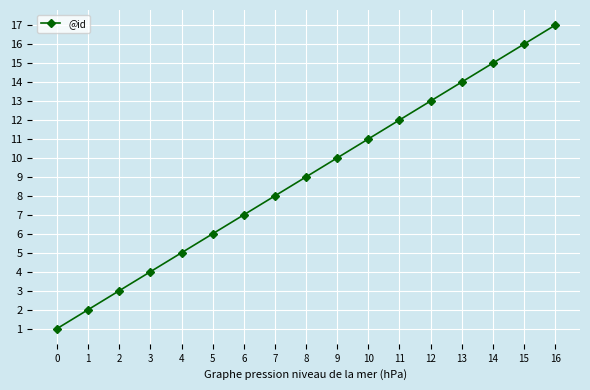

How many data points are less than 9?

8